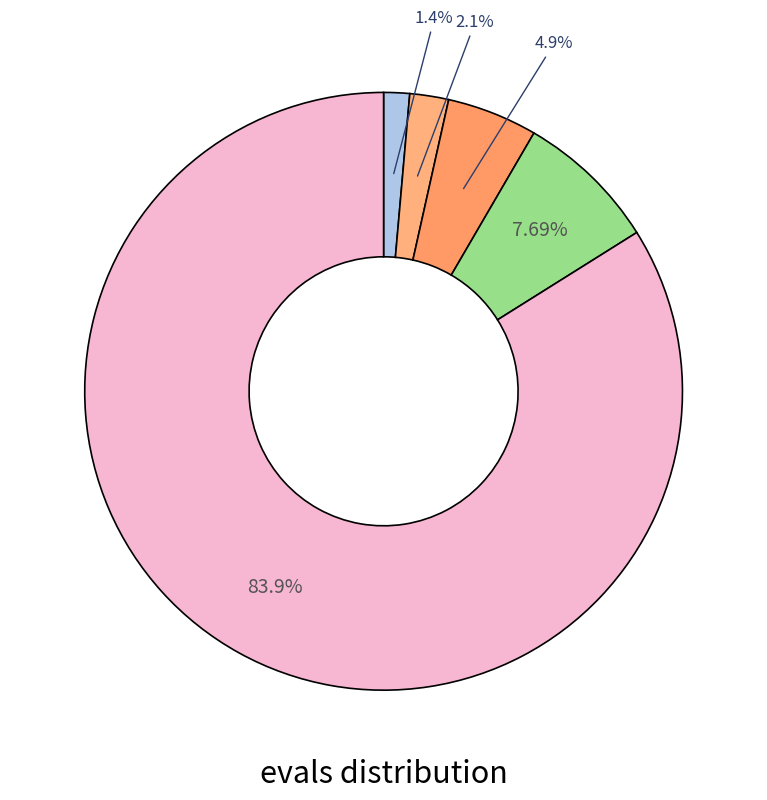

To the nearest percent, what is the average slice percentage?

20%